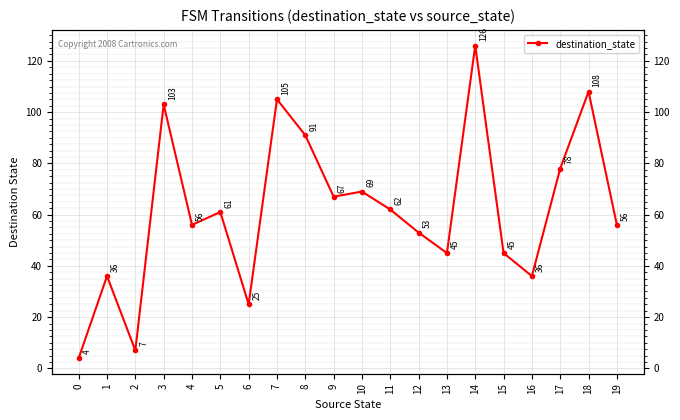

Reading right to left, list all the values displayed in this chart.

56	108	78	36	45	126	45	53	62	69	67	91	105	25	61	56	103	7	36	4